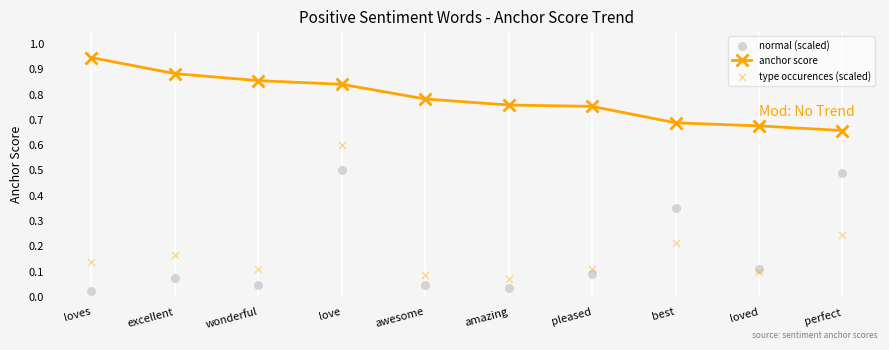

Which series contains the lowest Y value?

normal (scaled)